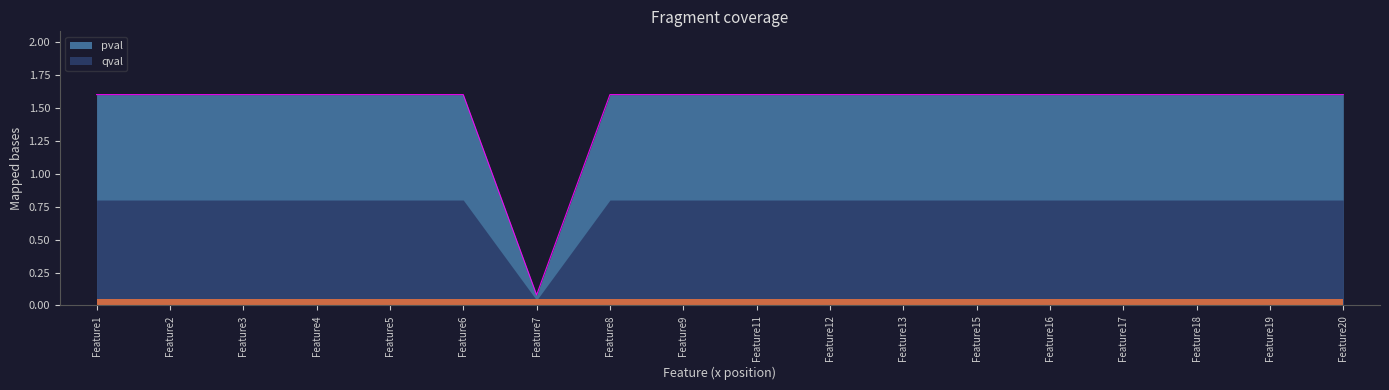

What is the difference between the maximum and minimum values?

1.5